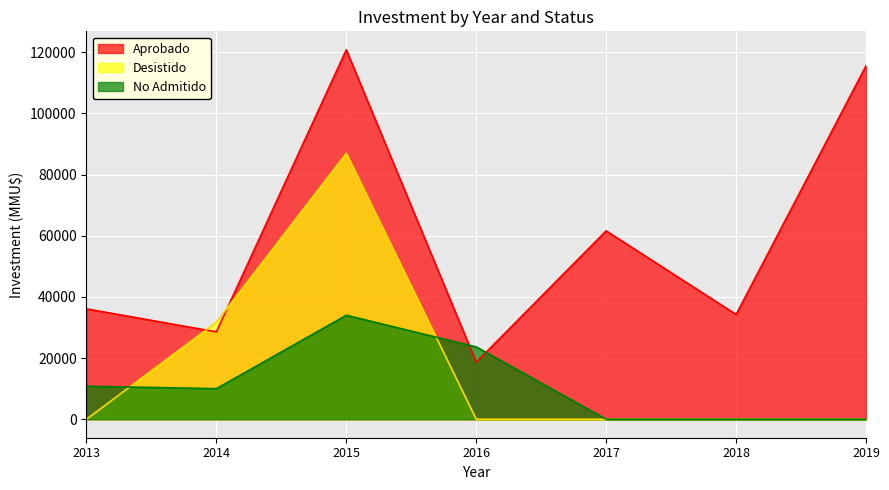

Which has a higher value, 2019-10 or 2014-05?

2019-10